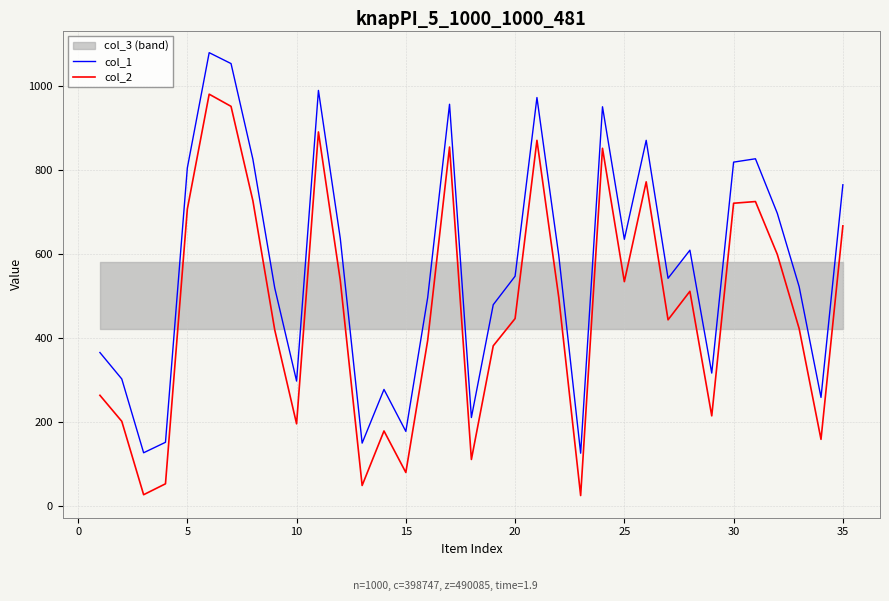

True or false: col_2 and col_1 intersect in this chart.

False